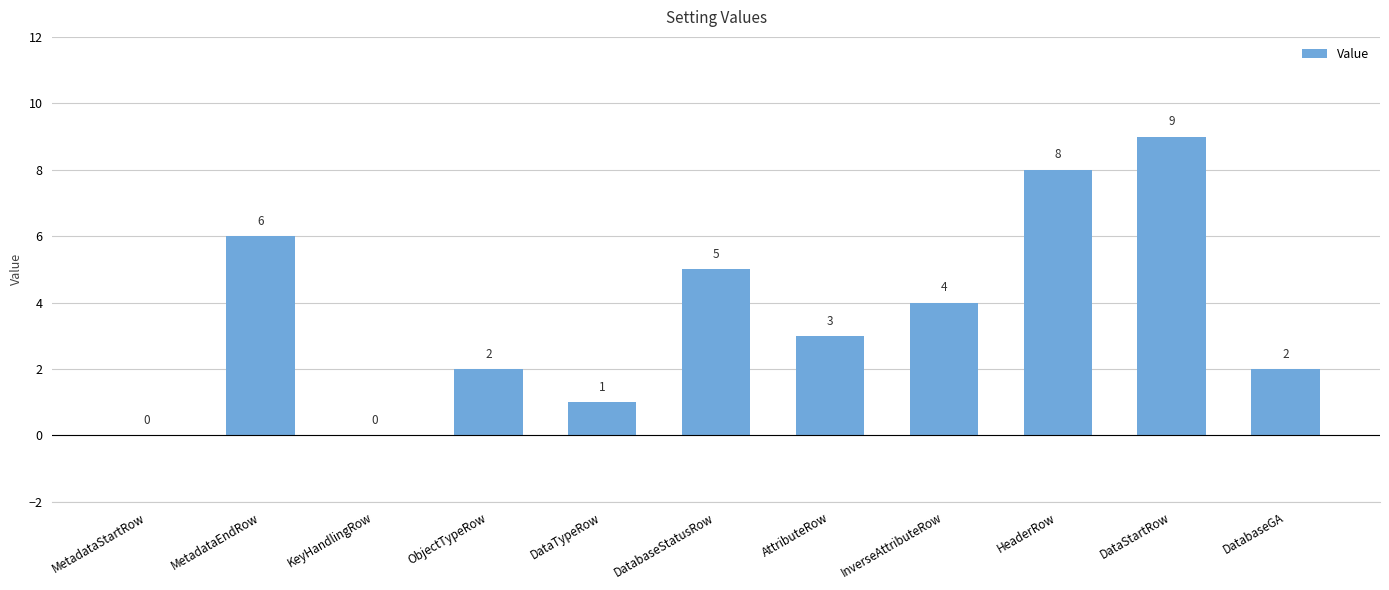

True or false: the data shows 3 at DatabaseStatusRow.

False